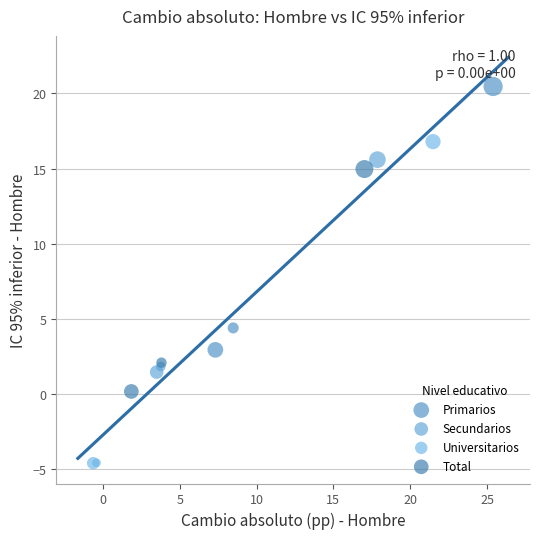

Which series has the largest Y range (max minus min)?

Universitarios